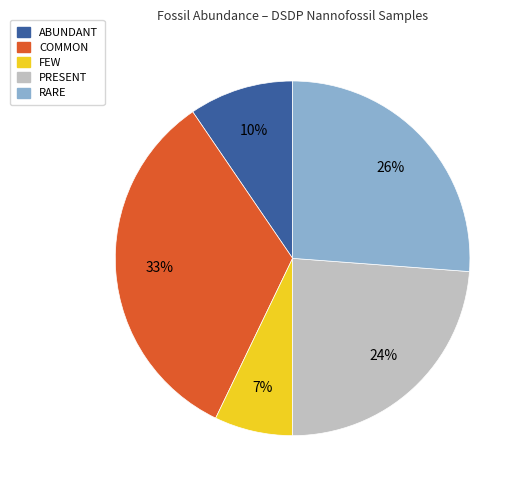

Approximately how many times larger is the value at COMMON compared to FEW?

4.7